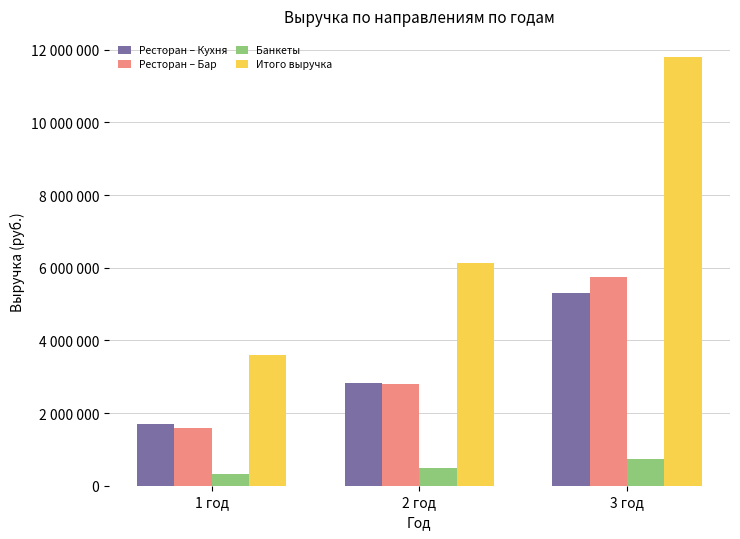

What are all the series names shown in the legend?

Ресторан – Кухня, Ресторан – Бар, Банкеты, Итого выручка